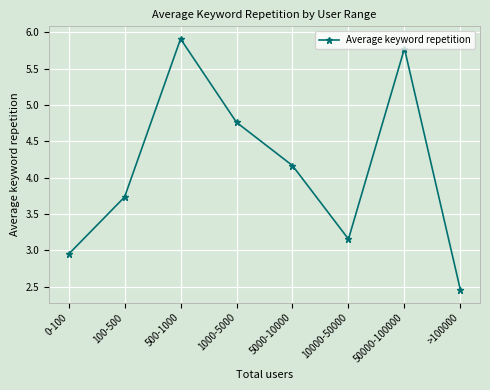

Rank the categories by value from lowest to highest.

>100000, 0-100, 10000-50000, 100-500, 5000-10000, 1000-5000, 50000-100000, 500-1000